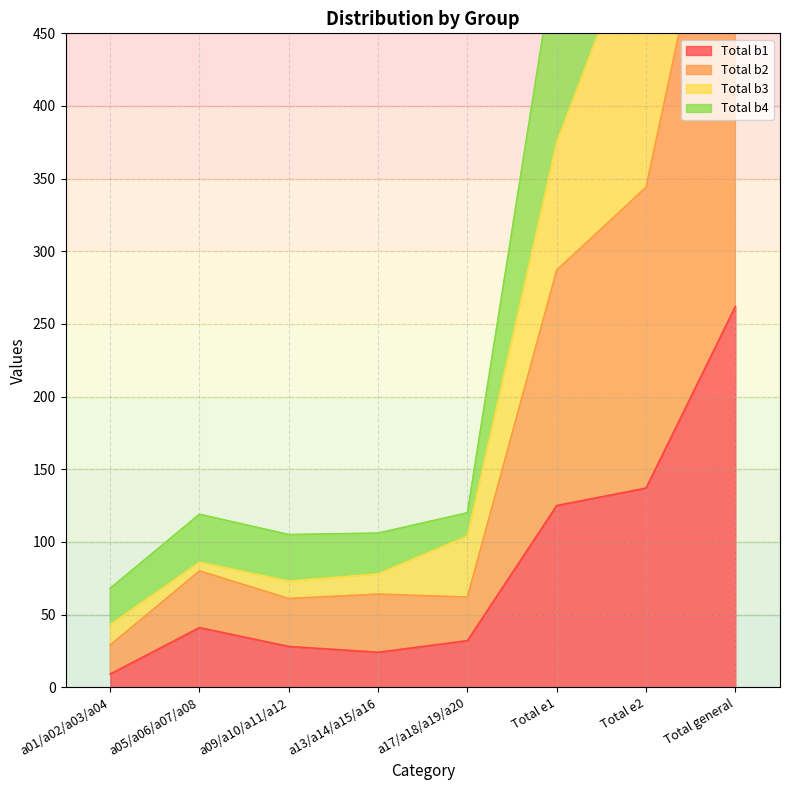

Where is the first local minimum for Total b4?

a09/a10/a11/a12